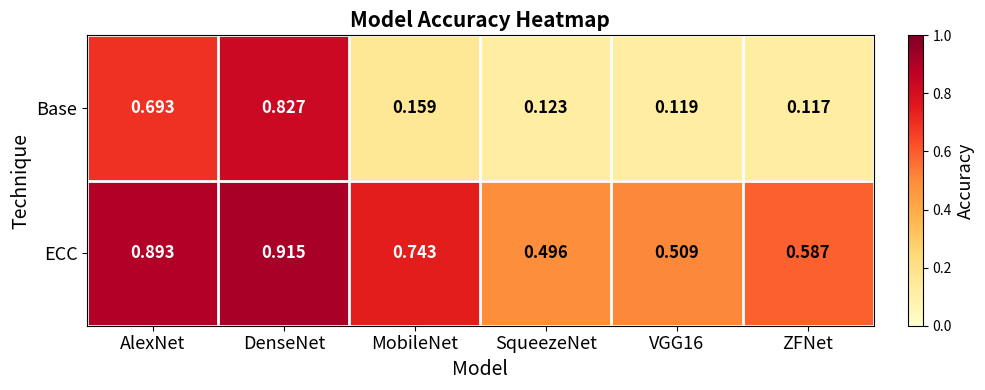

At which label is ECC closest to 0?

SqueezeNet